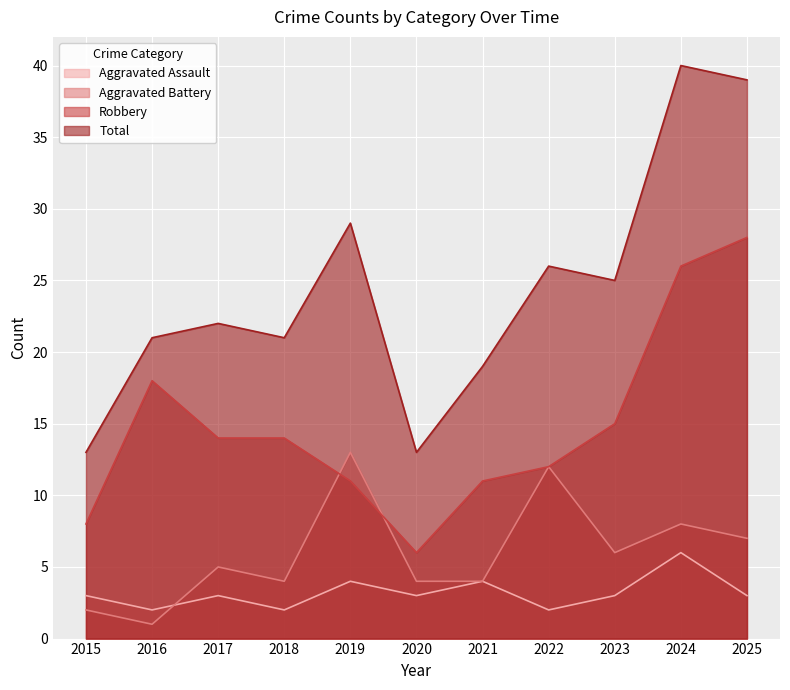

Which category has the highest value in the Aggravated Assault series?

2024